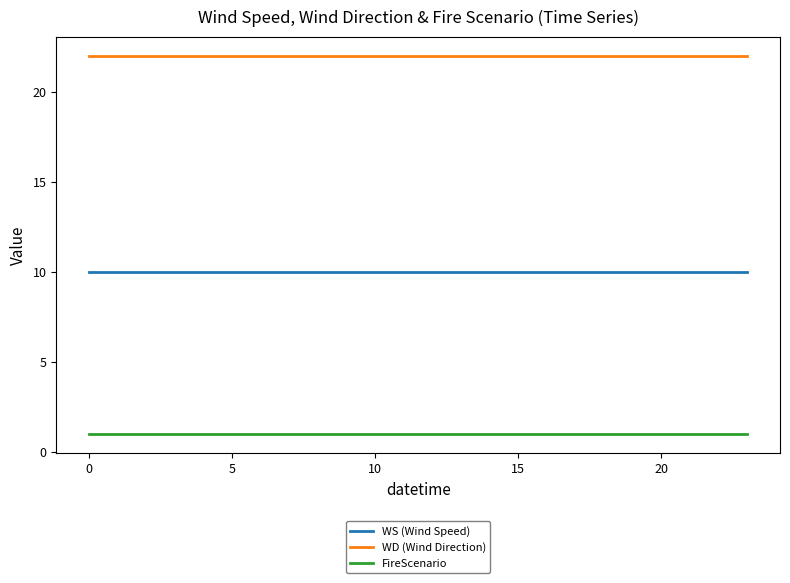

Rank the series by their average value, from highest to lowest.

WD (Wind Direction), WS (Wind Speed), FireScenario